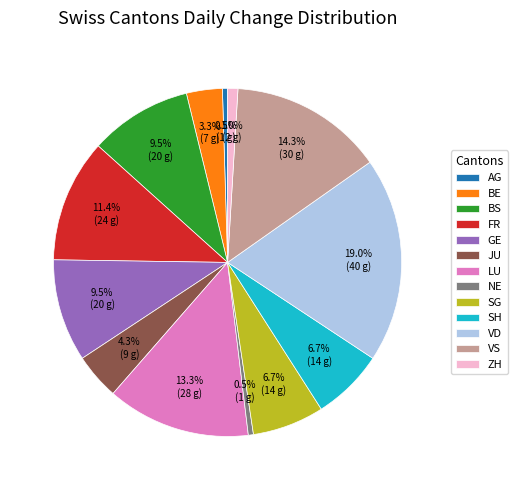

How many slices are in this pie chart?

13